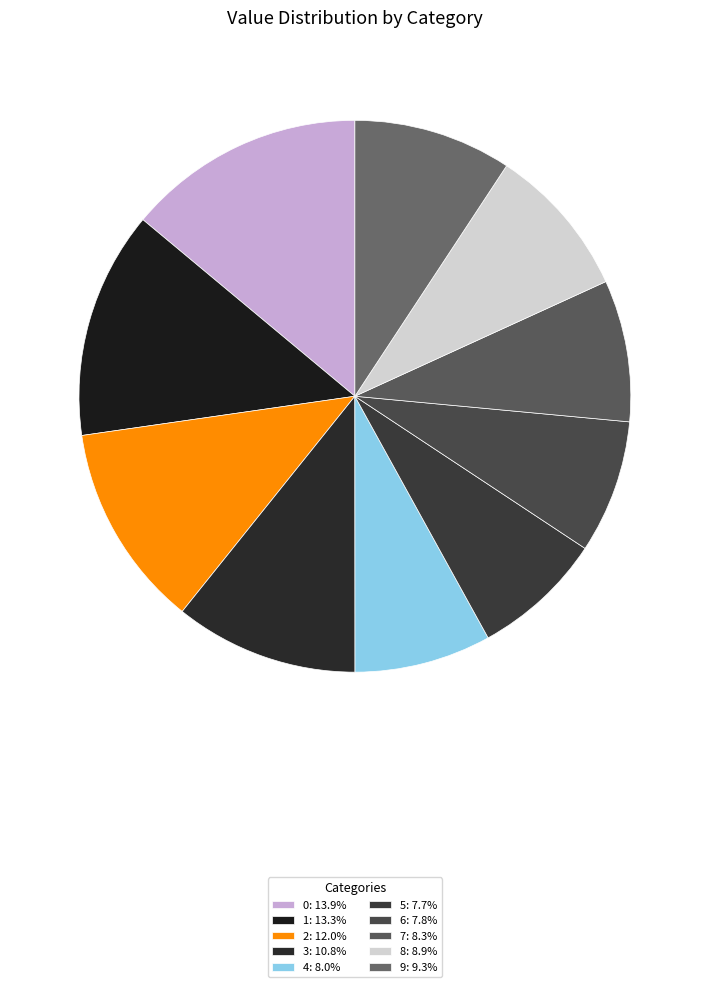

How many segments does this pie chart have?

10